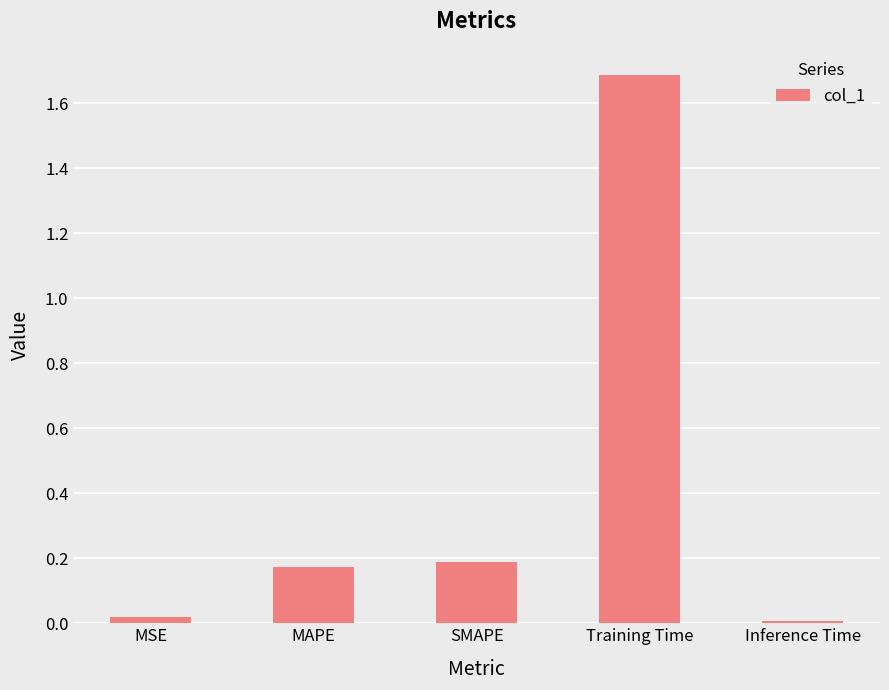

Between Training Time and Inference Time, which is larger?

Training Time